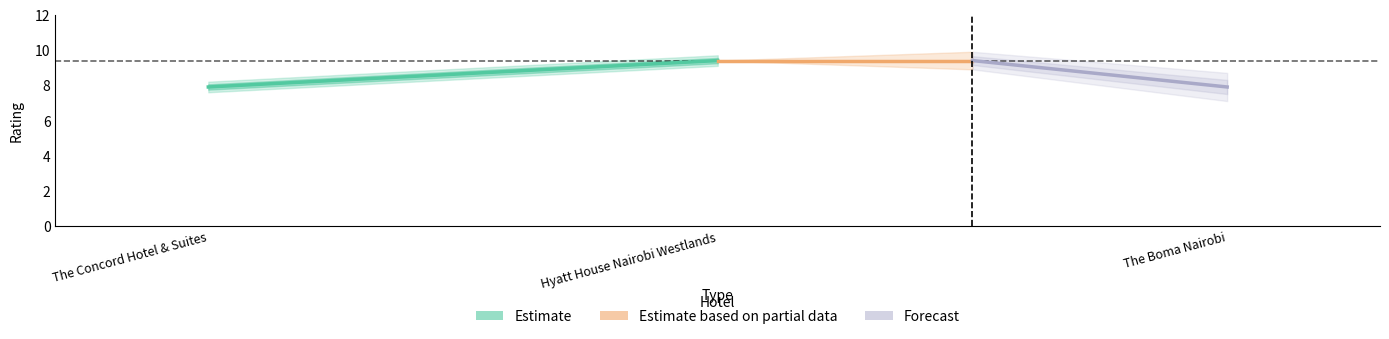

Is it true that Estimate based on partial data equals 16.9 at Hyatt House Nairobi Westlands?

False